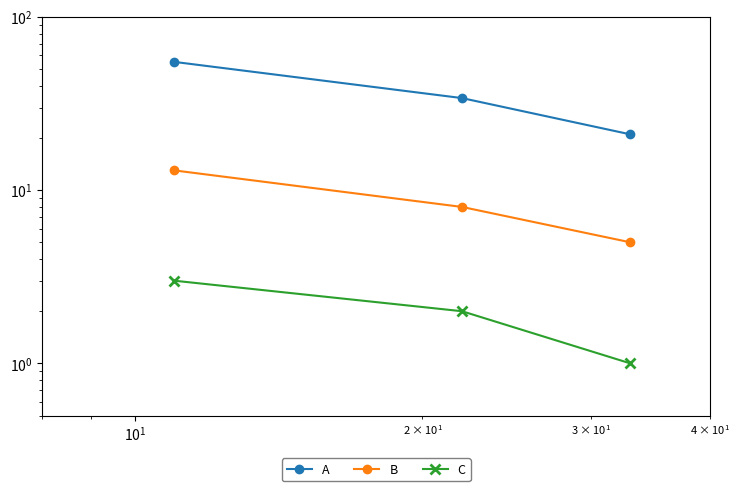

Does the chart display data point markers on the line(s)?

Yes